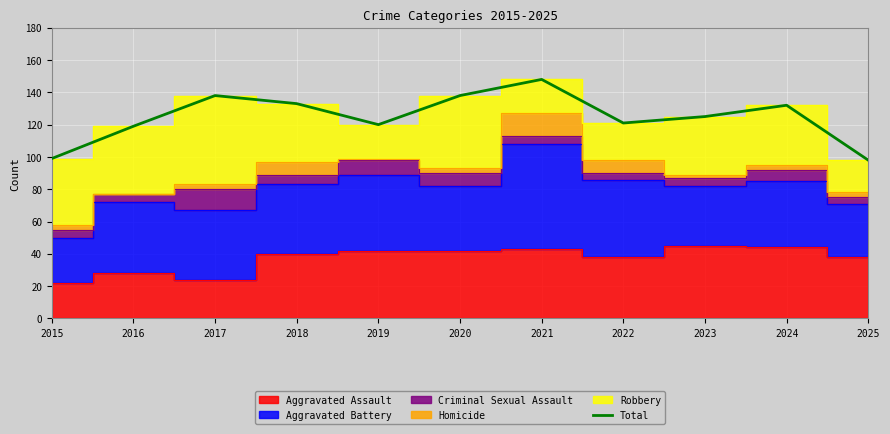

How many data points does each series have?

11